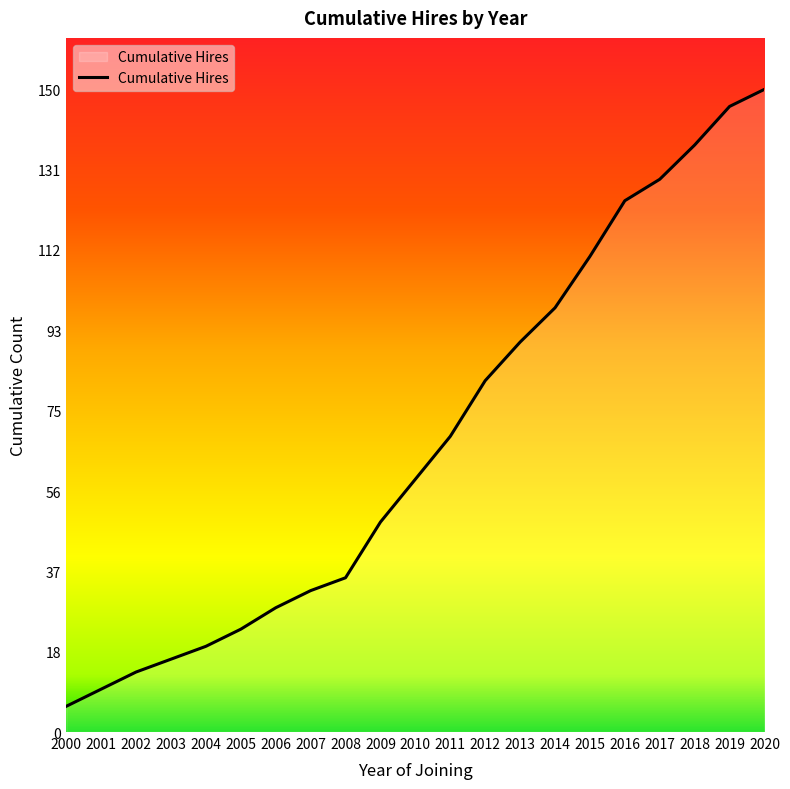

Rank the categories by value from lowest to highest.

2000, 2001, 2002, 2003, 2004, 2005, 2006, 2007, 2008, 2009, 2010, 2011, 2012, 2013, 2014, 2015, 2016, 2017, 2018, 2019, 2020